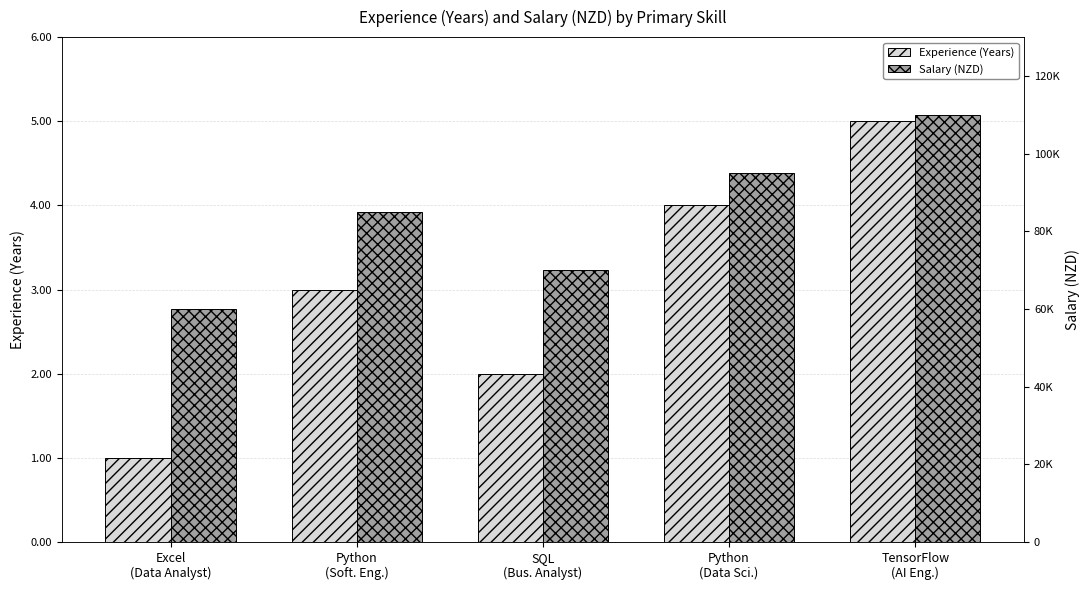

How many groups of bars are there?

5